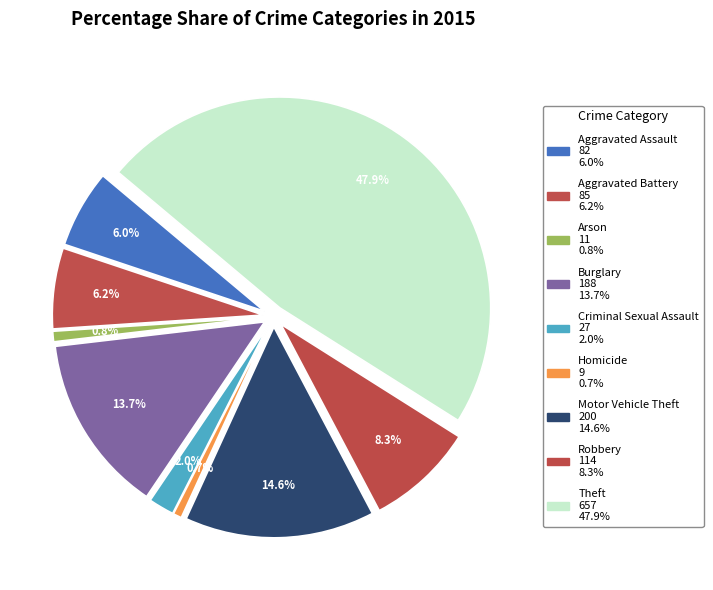

Approximately how many times larger is the value at Robbery compared to Criminal Sexual Assault?

4.2